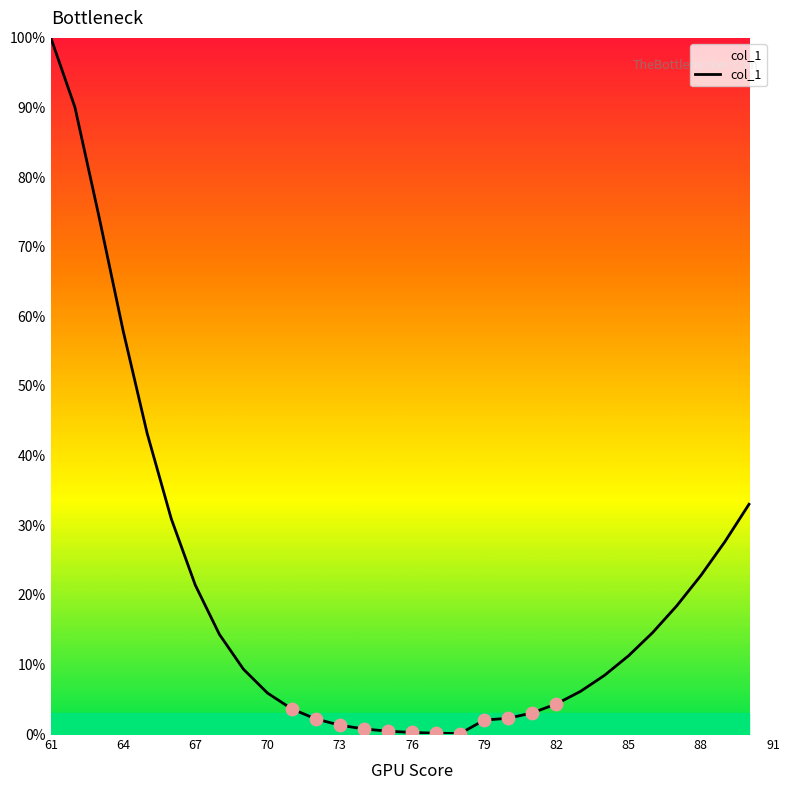

What is the greatest value displayed?

100.0